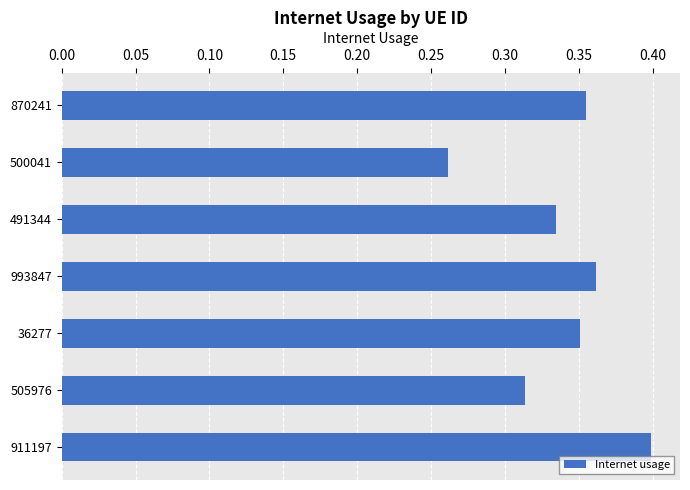

What is the sum of all values?

2.4